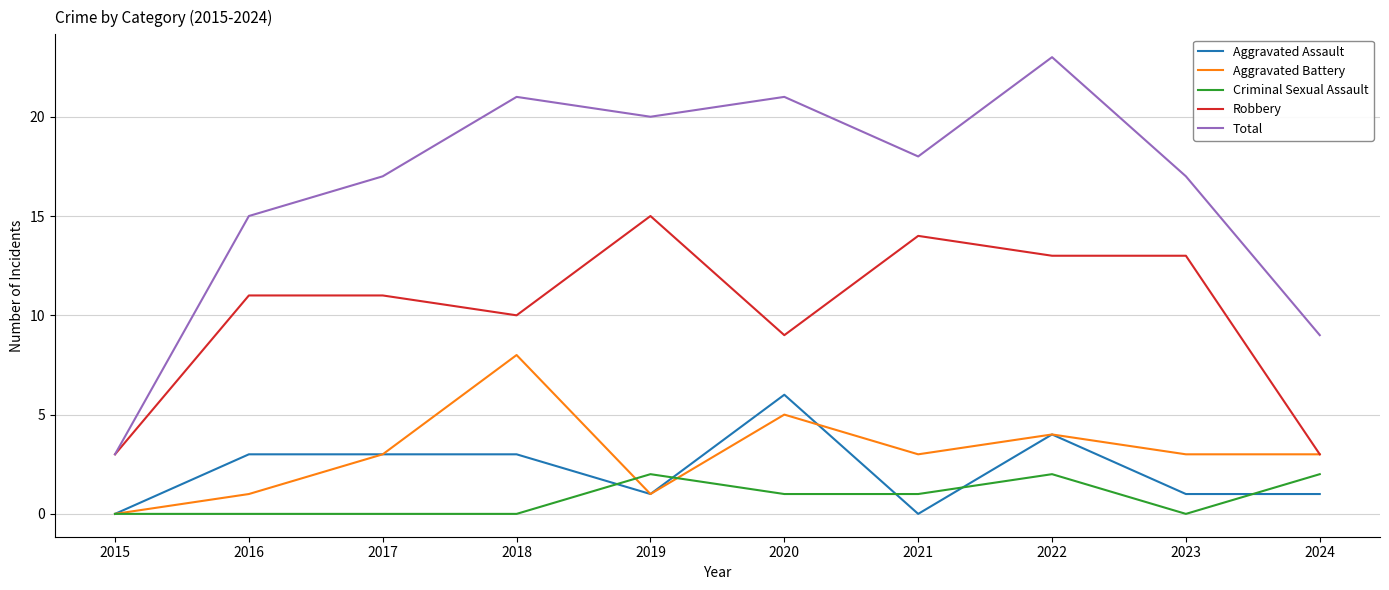

At which category does Total reach its first local valley?

2019